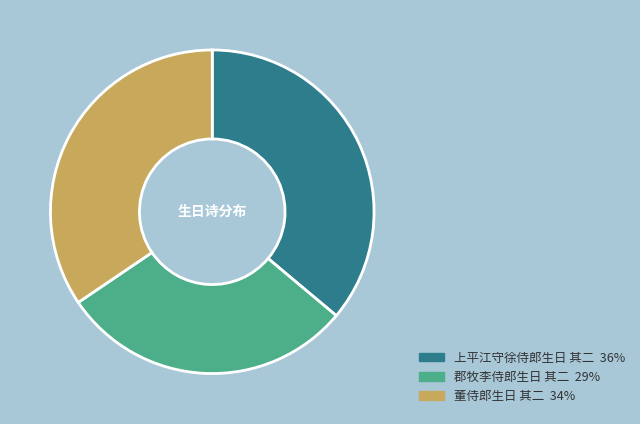

Count the number of slices in the pie.

3